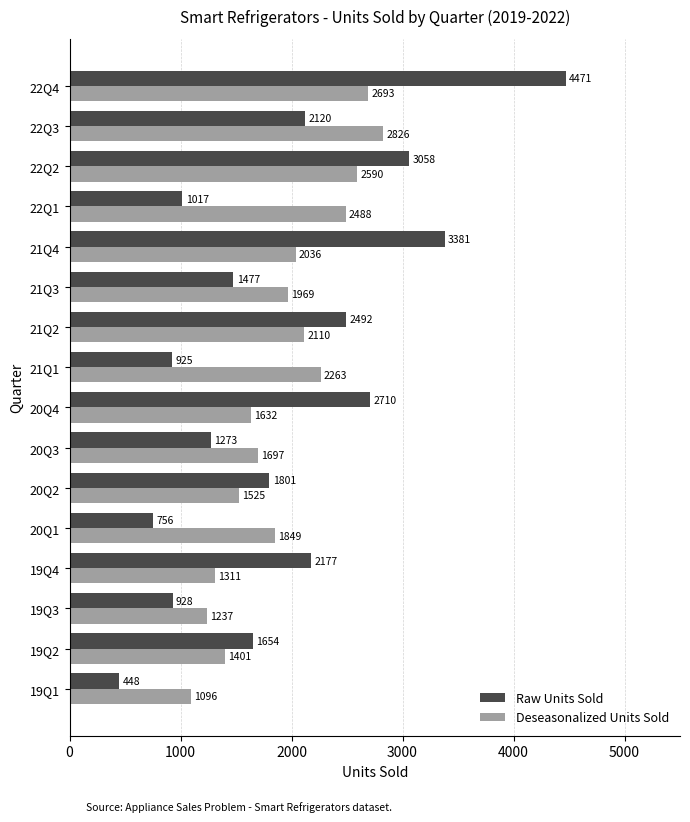

What is the sum of all Raw Units Sold values?

30688.0